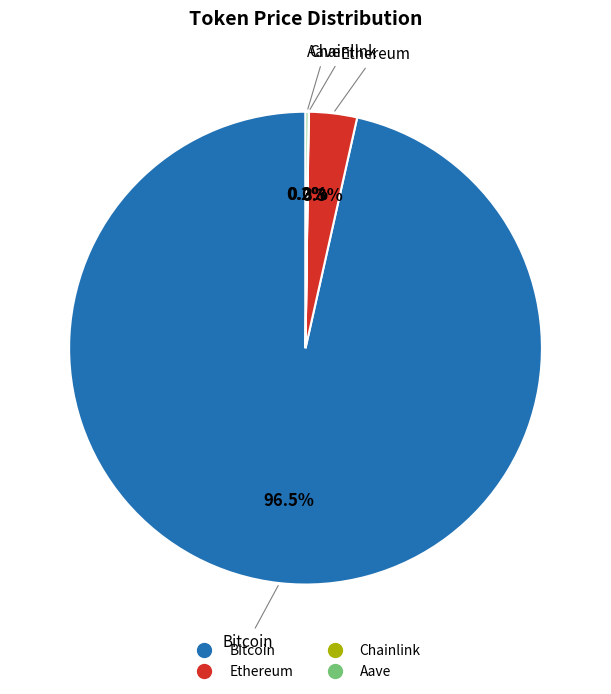

Which has a higher value, Ethereum or Bitcoin?

Bitcoin